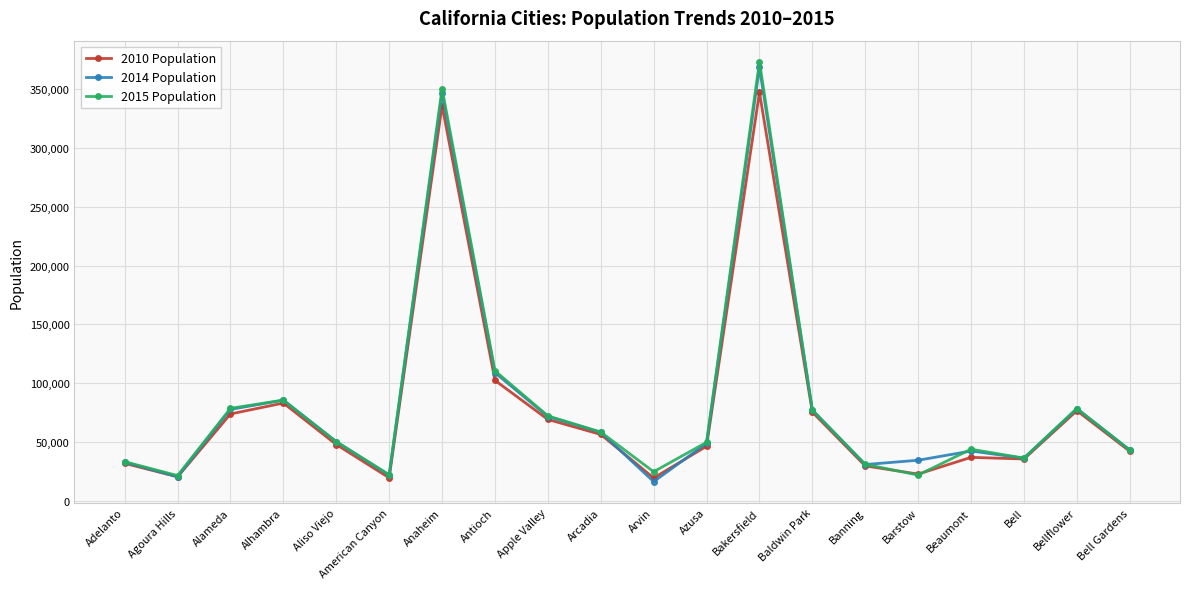

What is the sum of the 2010 Population values at Antioch and Adelanto?

134137